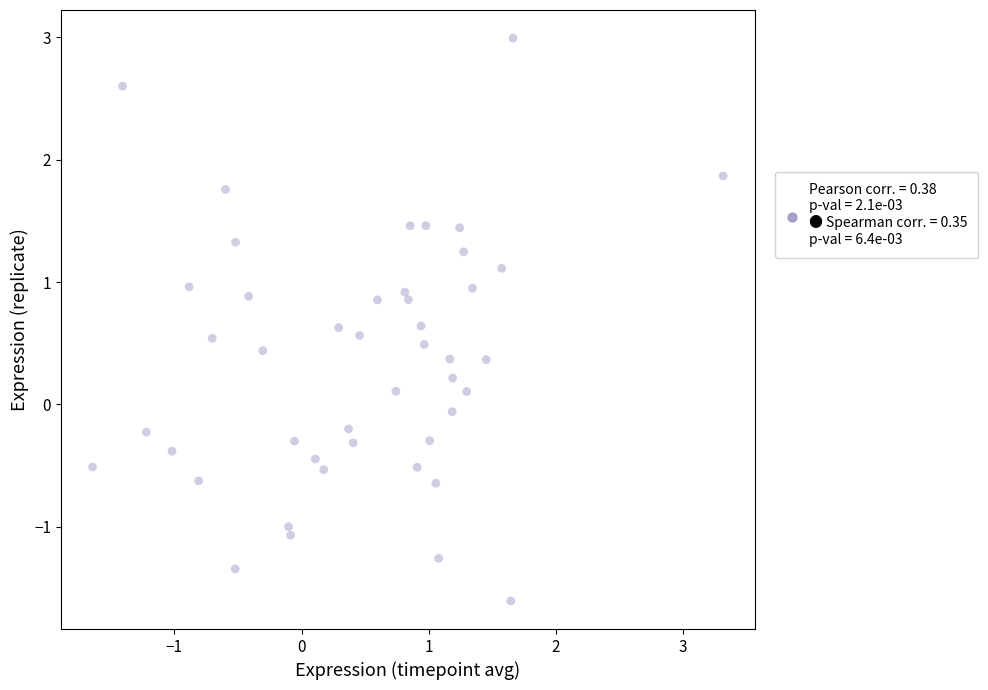

What is the range of Y values (max minus min)?

4.6